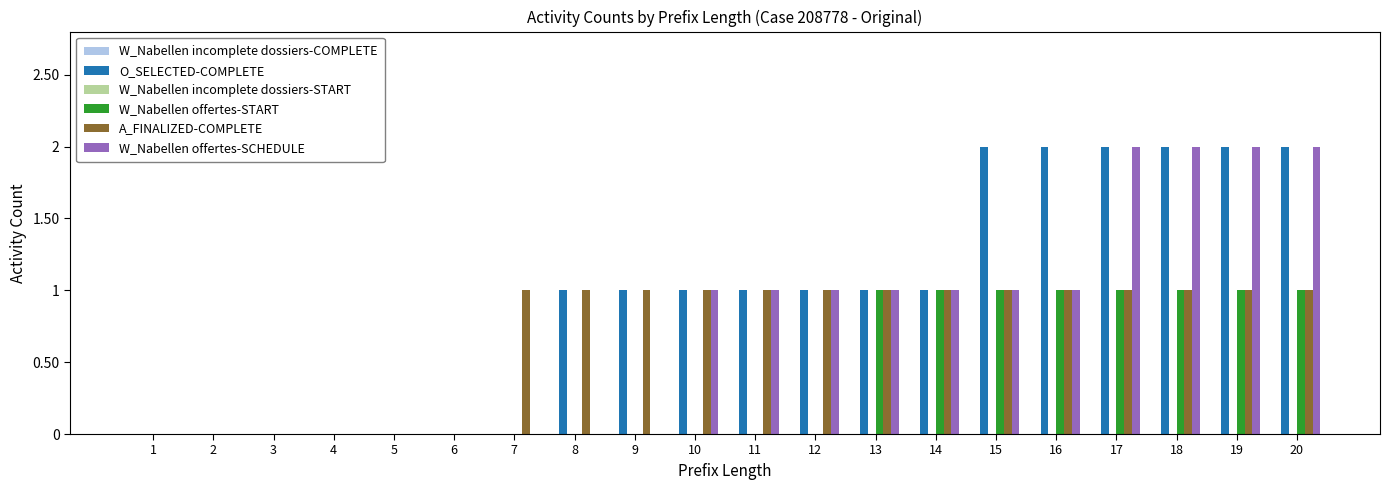

The value of O_SELECTED-COMPLETE at 14 is 2. True or false?

False